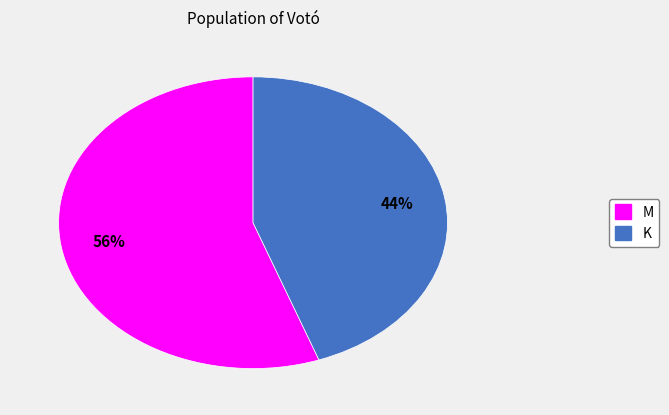

The K slice represents 36% of the pie. True or false?

False